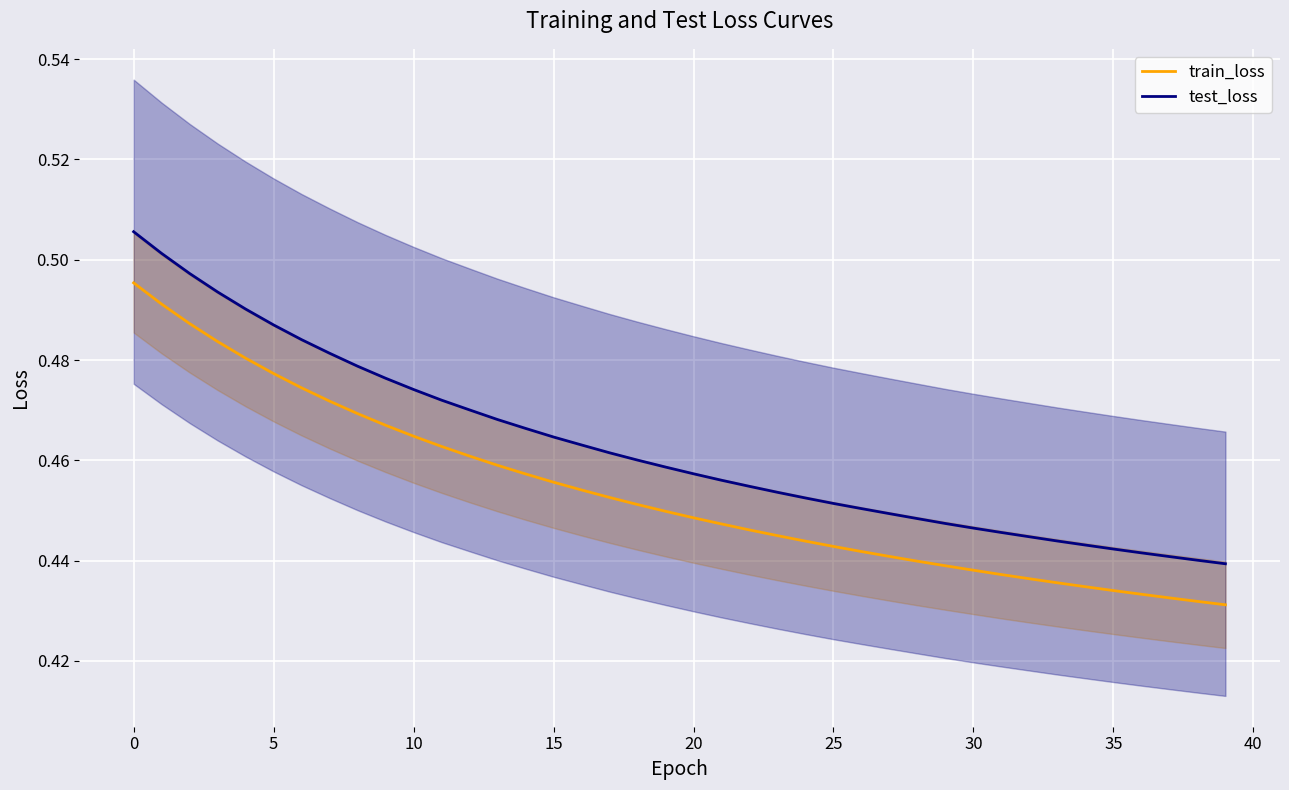

What is the difference between the maximum and minimum values in the train_loss series?

0.1